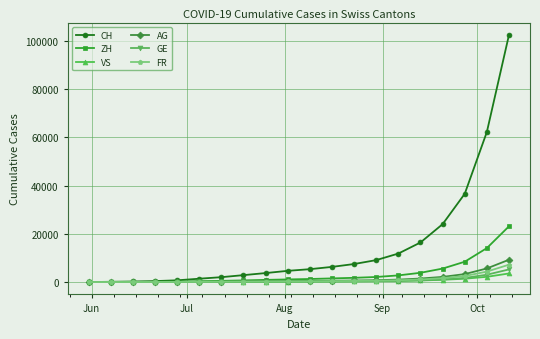

How many lines are shown in the chart?

6